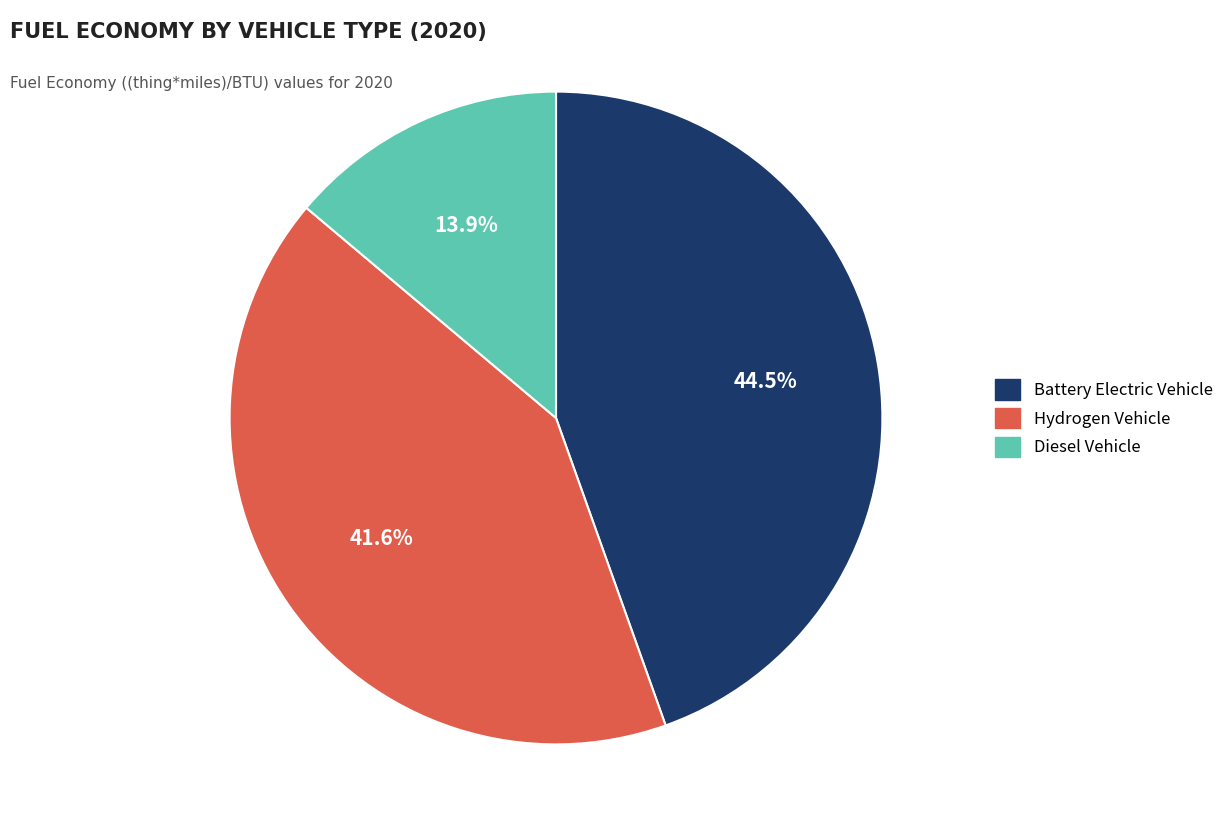

How many segments does this pie chart have?

3